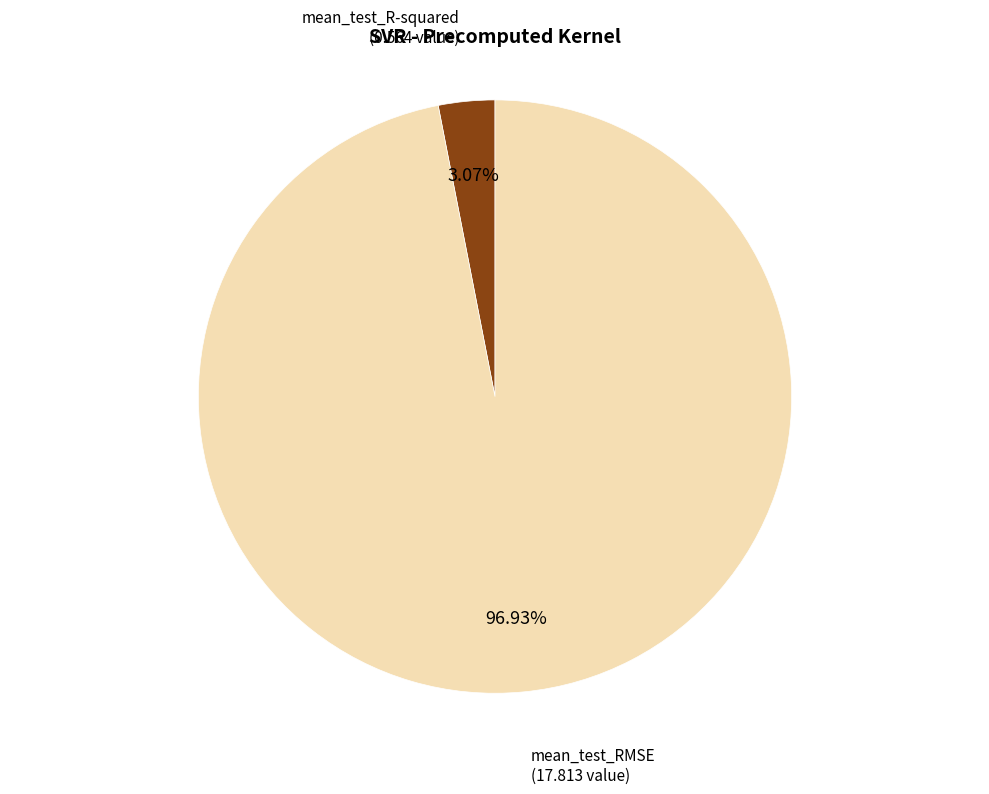

To the nearest percent, what is the difference between the mean_test_RMSE and mean_test_R-squared slice percentages?

94%